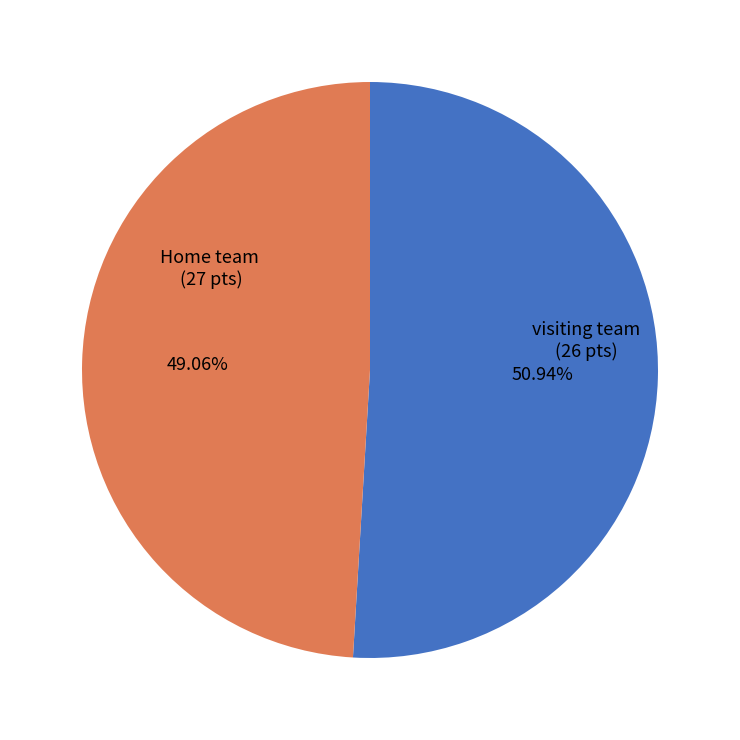

Does any single category account for the majority?

Yes